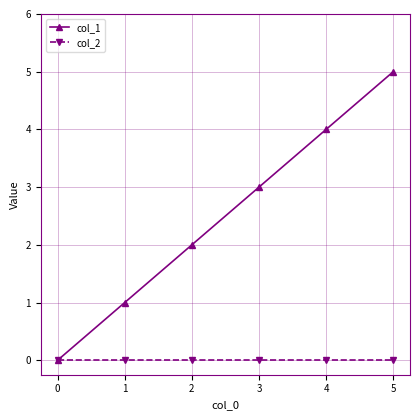

Rank the series by their average value, from lowest to highest.

col_2, col_1